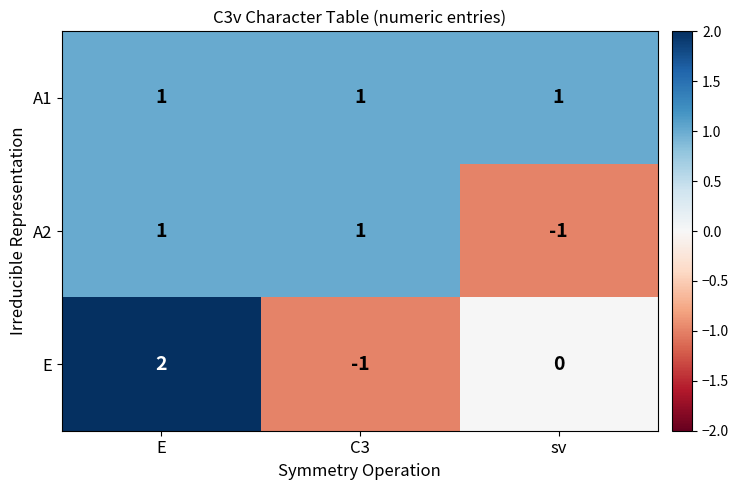

How many categories are shown in the chart?

3